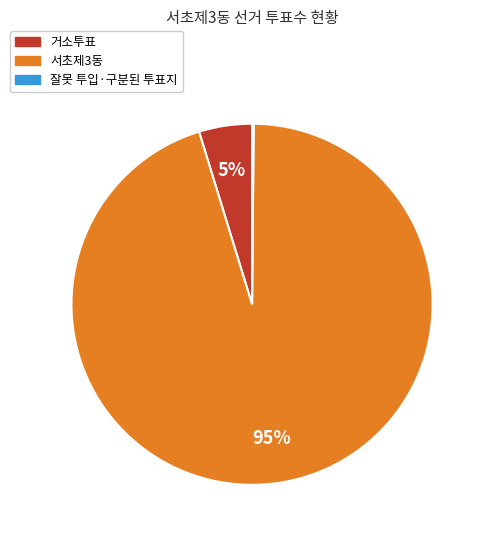

Is it true that 서초제3동 is 95% of the pie?

True